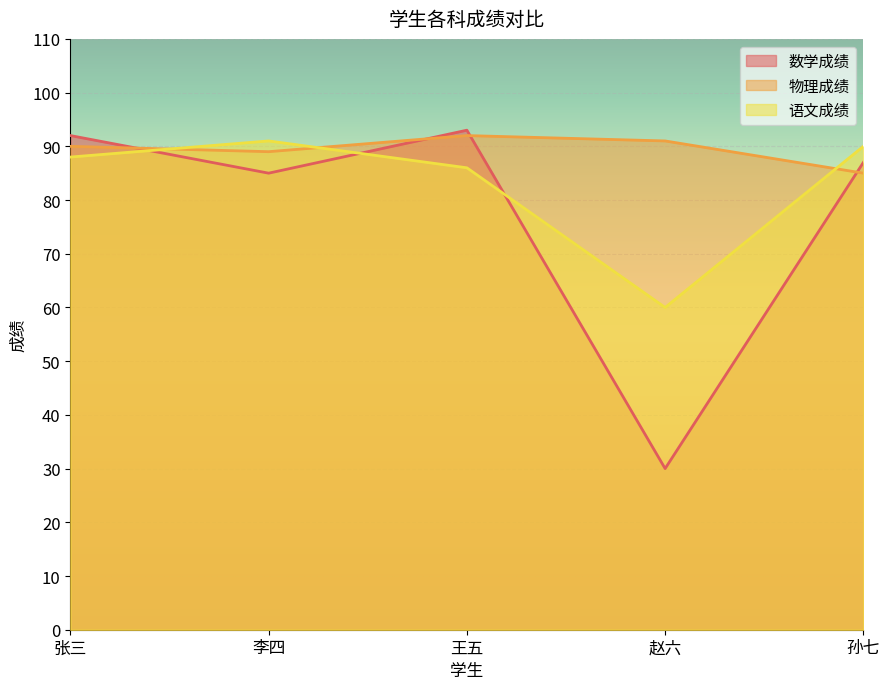

What are all the series names shown in the legend?

数学成绩, 物理成绩, 语文成绩